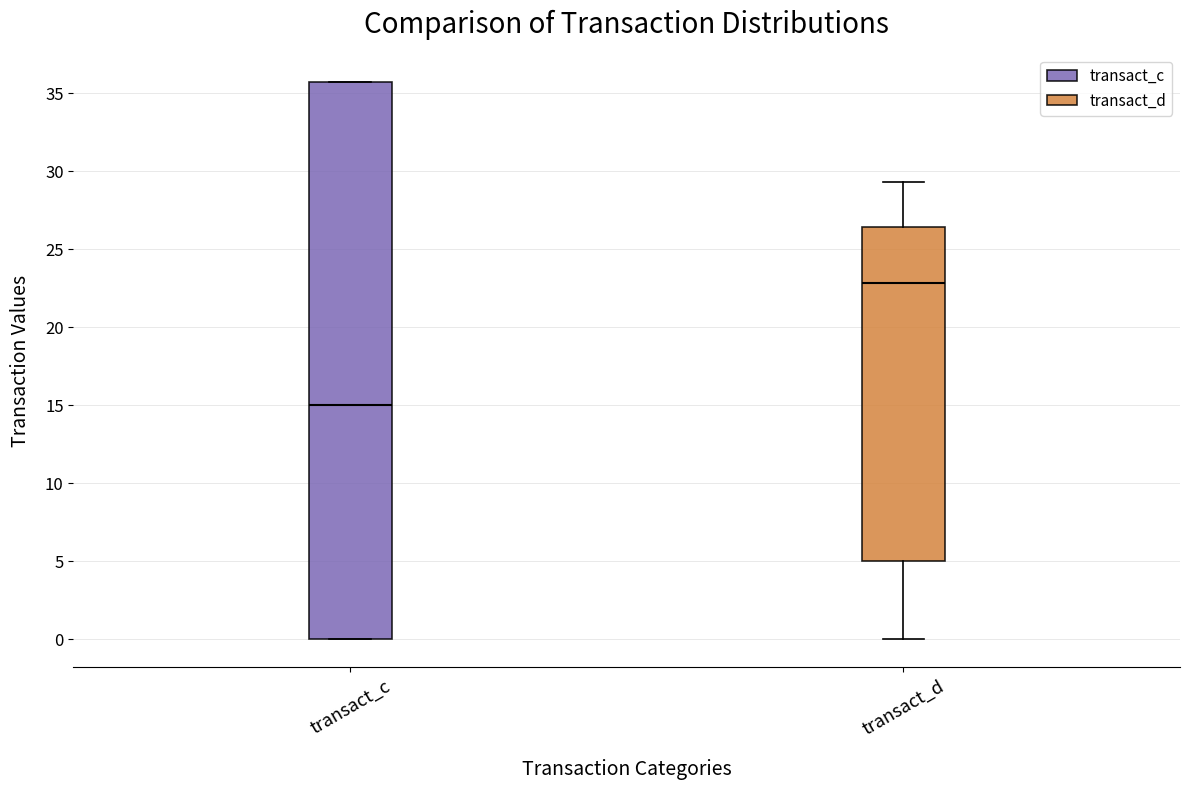

Reading left to right, read every box against the y-axis: the position of its median line, the range the box covers, and the ends of its whiskers. The values are not printed on the chart, so give them approximately, as read against the axis.

transact_c: median 15.0, box 0.0 to 35.5, whiskers 0.0 to 35.5
transact_d: median 23.0, box 5.0 to 26.5, whiskers 0.0 to 29.5